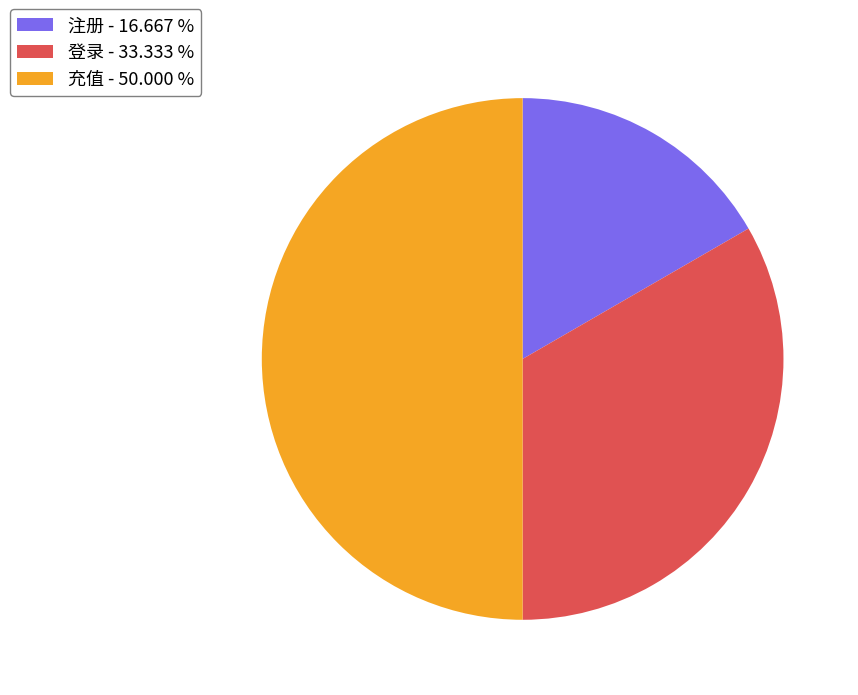

What is the ratio of the value at 注册 - 16.667 % to the value at 充值 - 50.000 %?

0.3